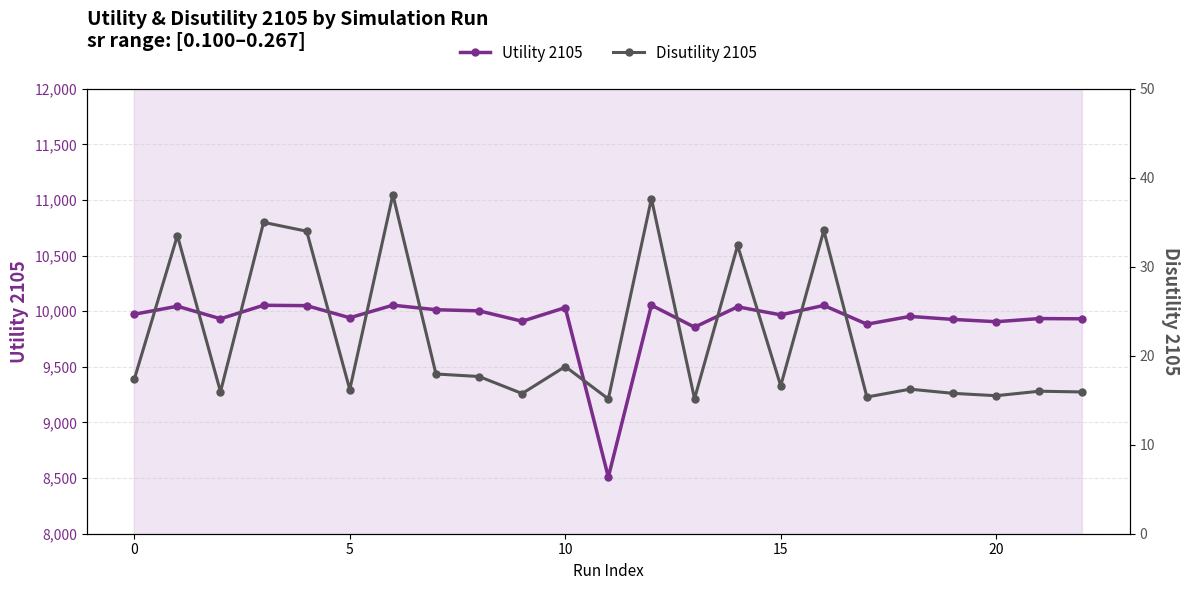

Rank the series at 0 from lowest to highest value.

Disutility 2105, Utility 2105